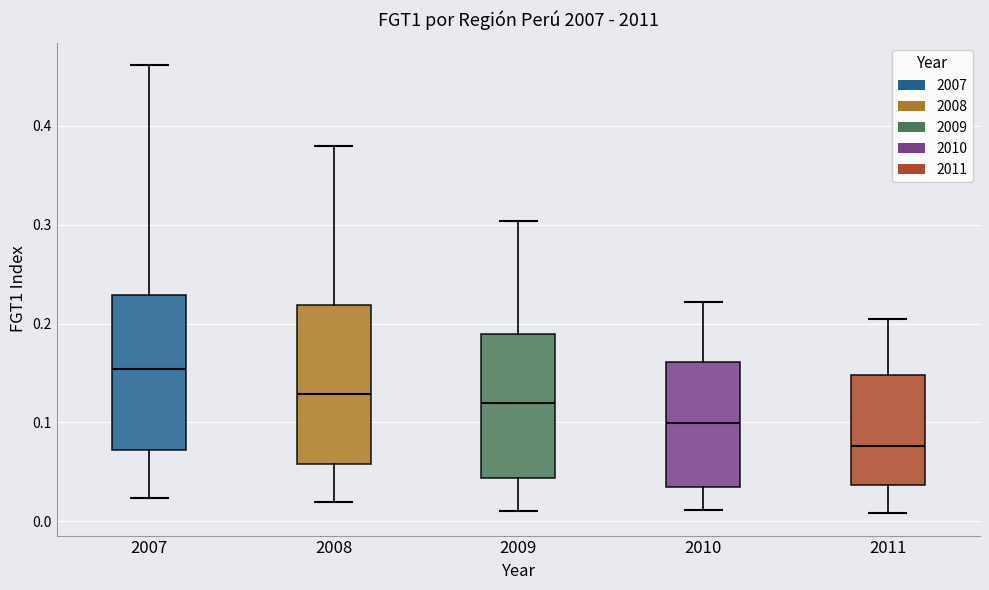

Where is the upper edge of the box at x = 2011 on the y-axis? The values are not printed on the chart, so give them approximately, as read against the axis.

0.15